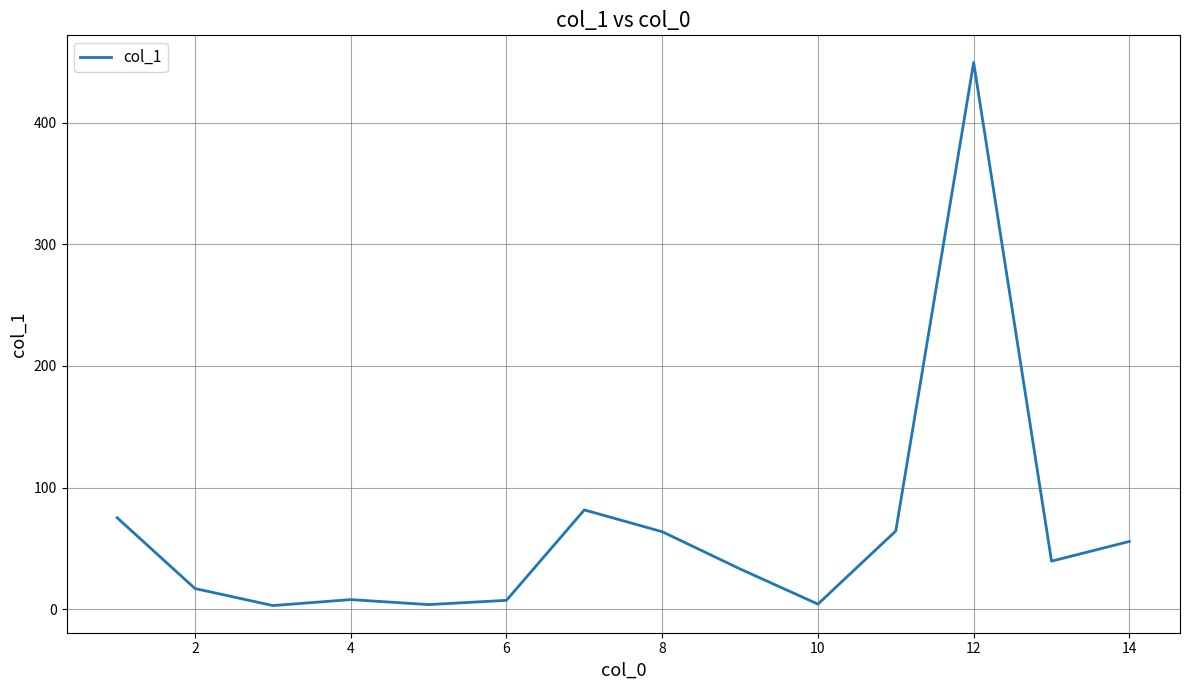

What is the maximum value shown in the chart?

449.4